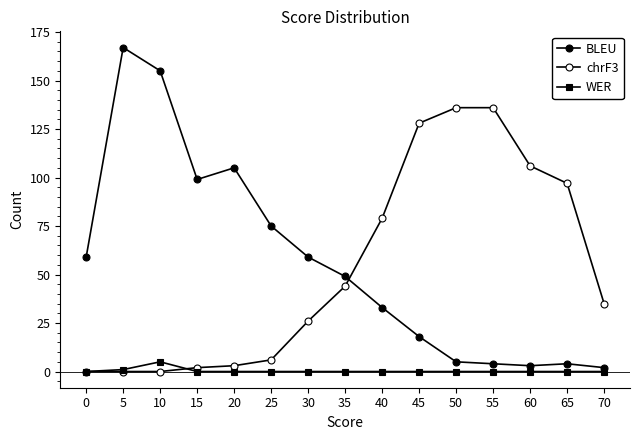

The WER series shows 0 at 60. True or false?

True